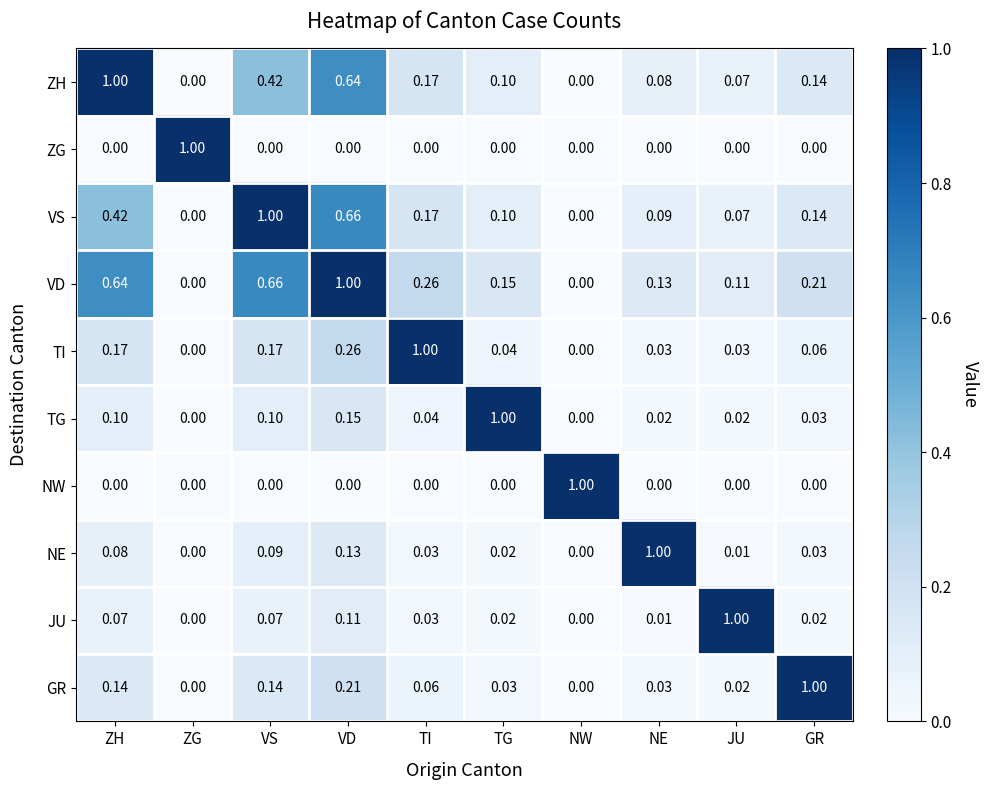

At which category is the sum across all series the highest?

VD